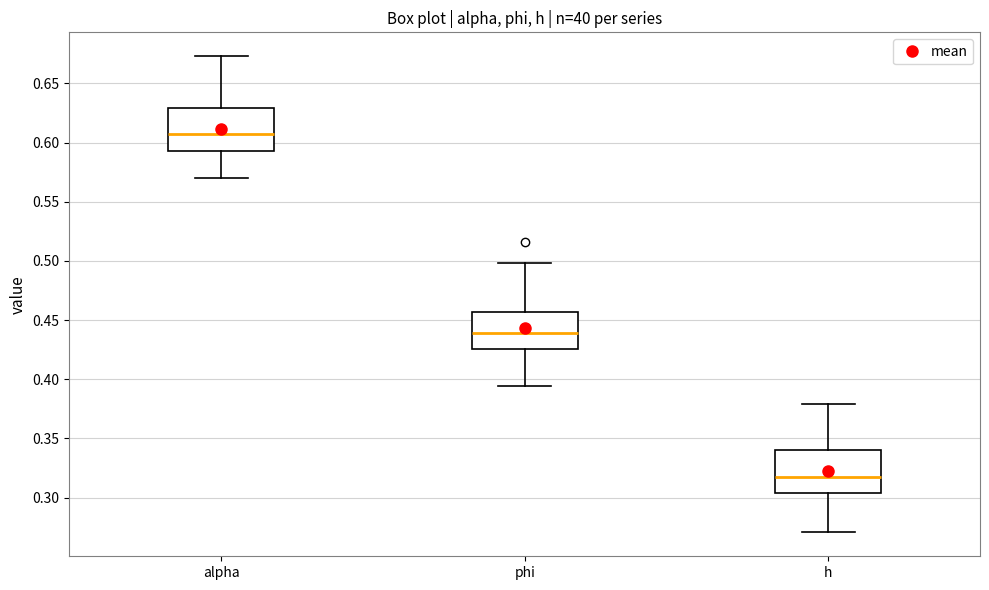

Which box's median line is the lowest?

h